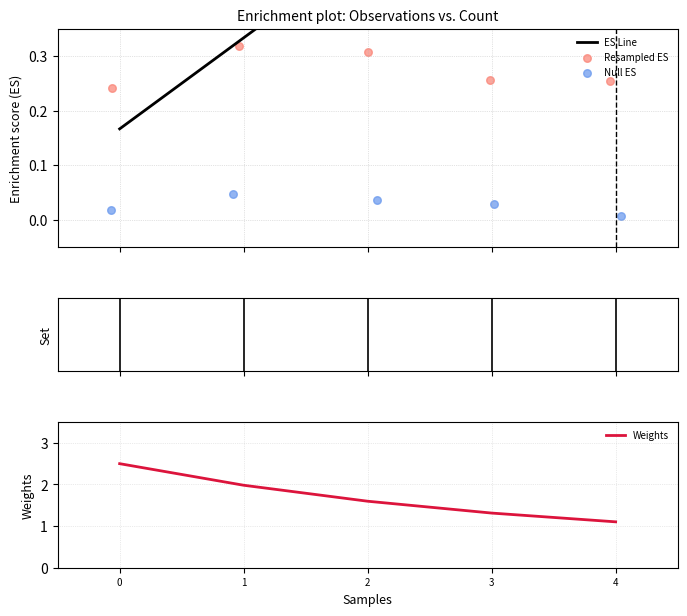

Which series reaches the minimum Y coordinate?

Null ES